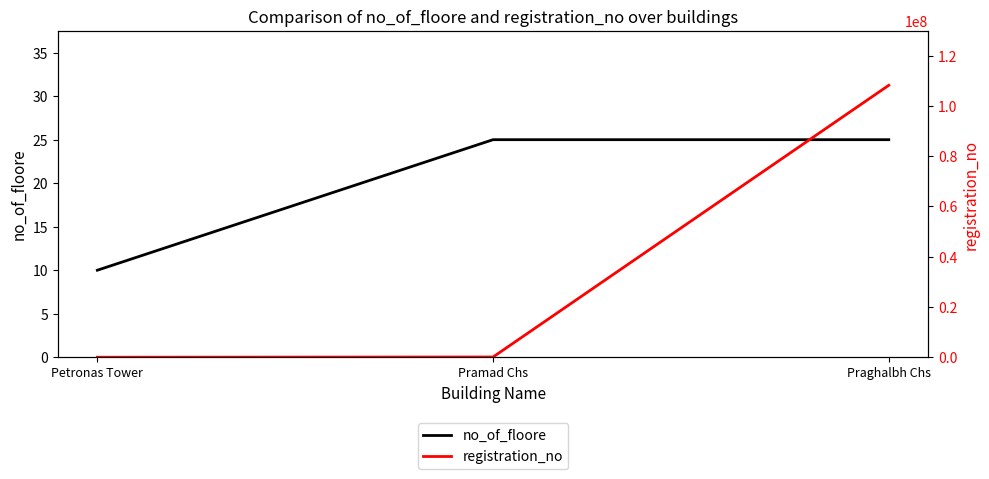

At which label does registration_no first exceed 100202?

Praghalbh Chs